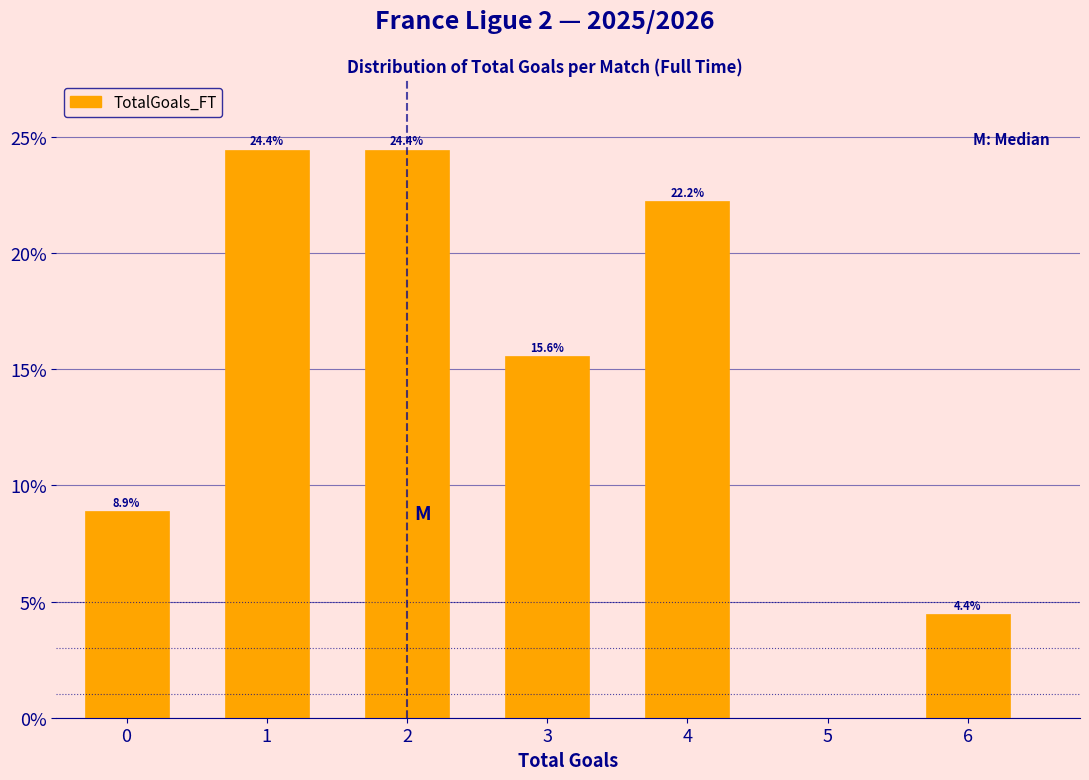

Reading left to right, transcribe all the data shown in this chart.

0=8.9	1=24.4	2=24.4	3=15.6	4=22.2	6=4.4